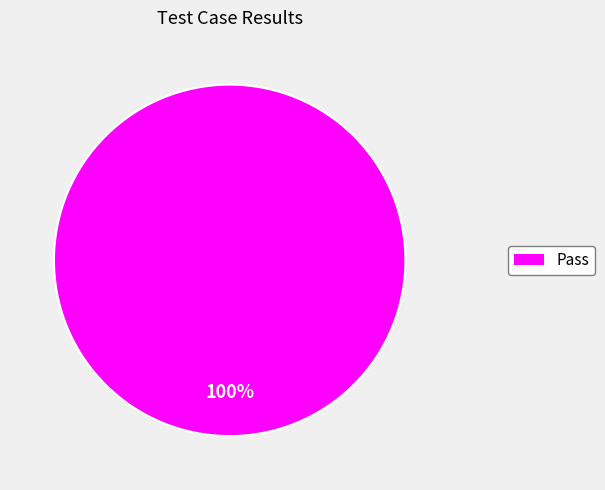

Does any single category account for the majority?

Yes